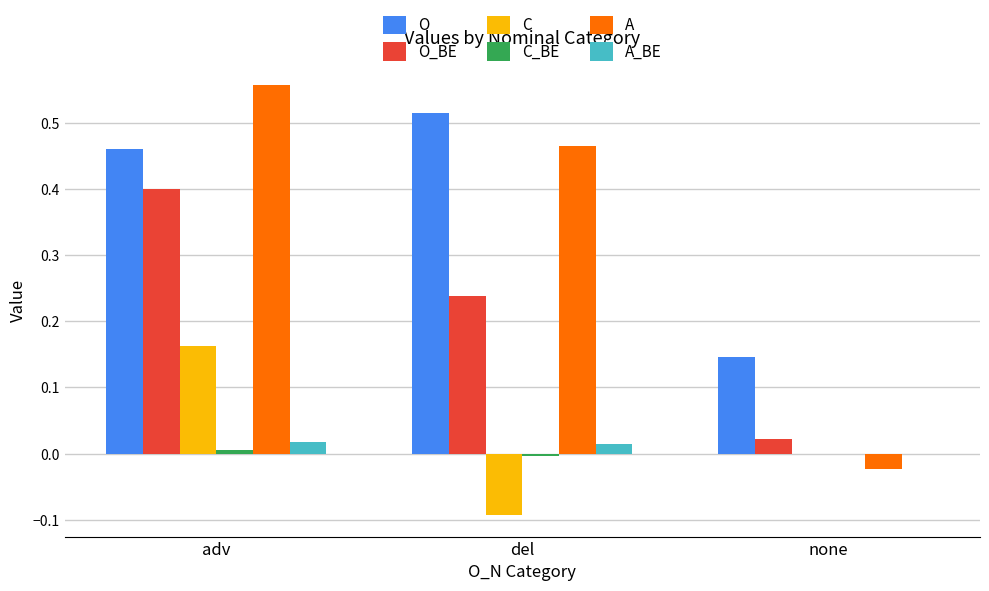

Is it true that A_BE equals -0.0 at none?

True